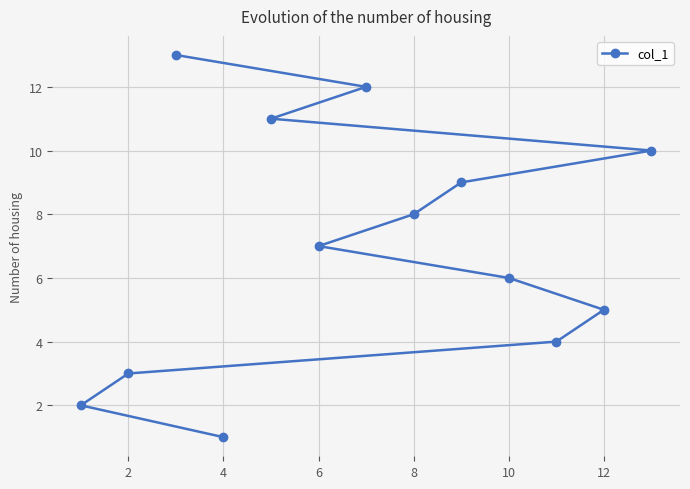

Which label corresponds to the smallest value in the chart?

4